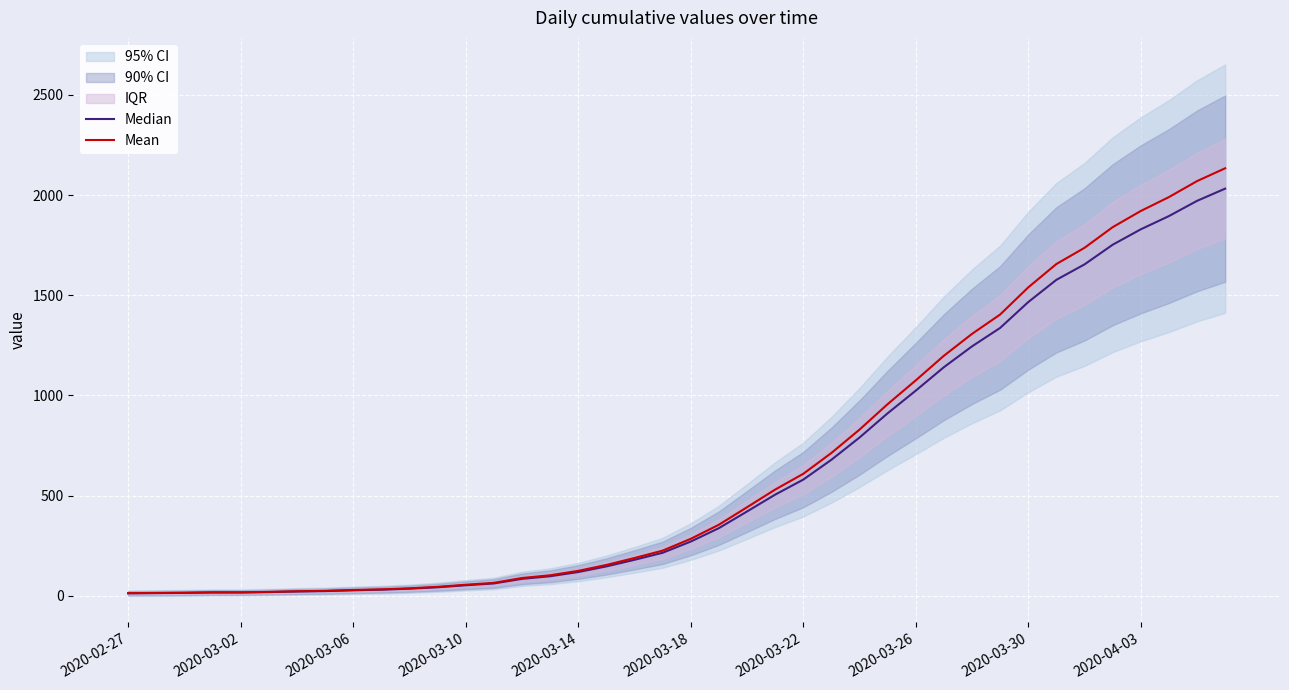

How many lines are shown in the chart?

2